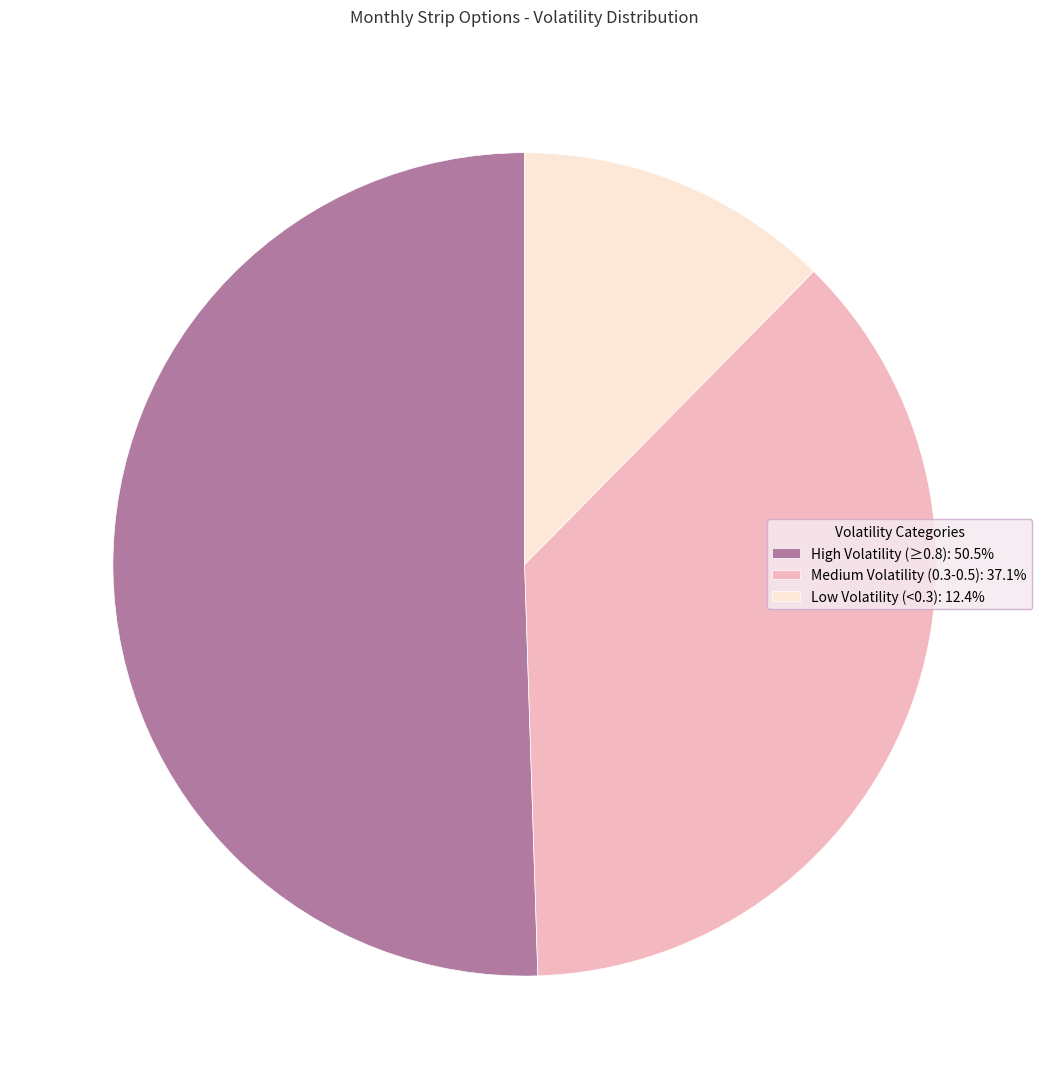

Is Medium Volatility (0.3-0.5): 37.1% the majority of the pie?

No